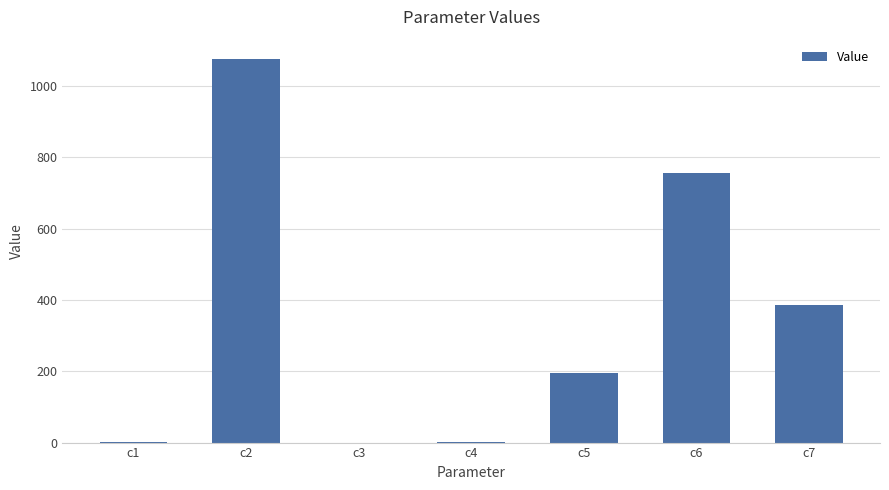

Between c4 and c6, which is larger?

c6